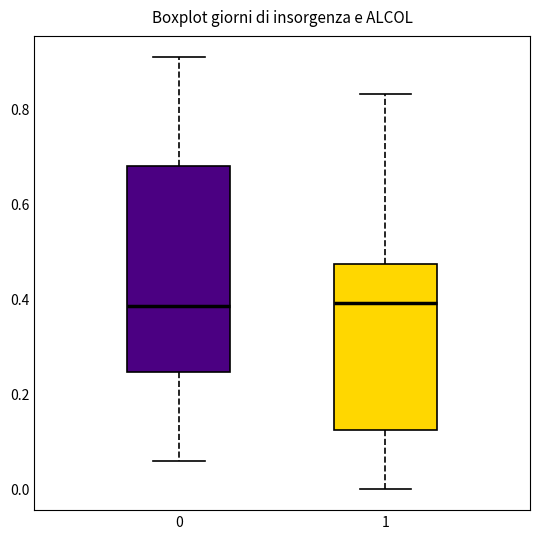

Where does the lower whisker of the box at x = 1 end on the y-axis? The values are not printed on the chart, so give them approximately, as read against the axis.

0.00